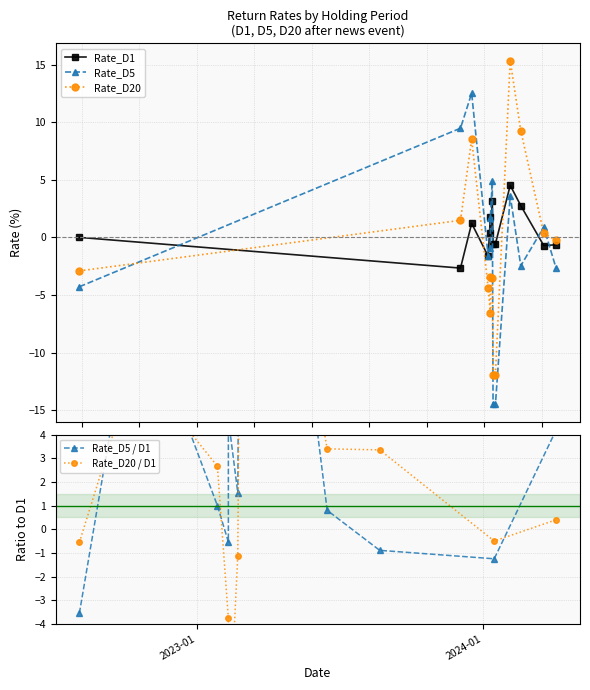

True or false: Rate_D1 and Rate_D5 / D1 intersect in this chart.

True